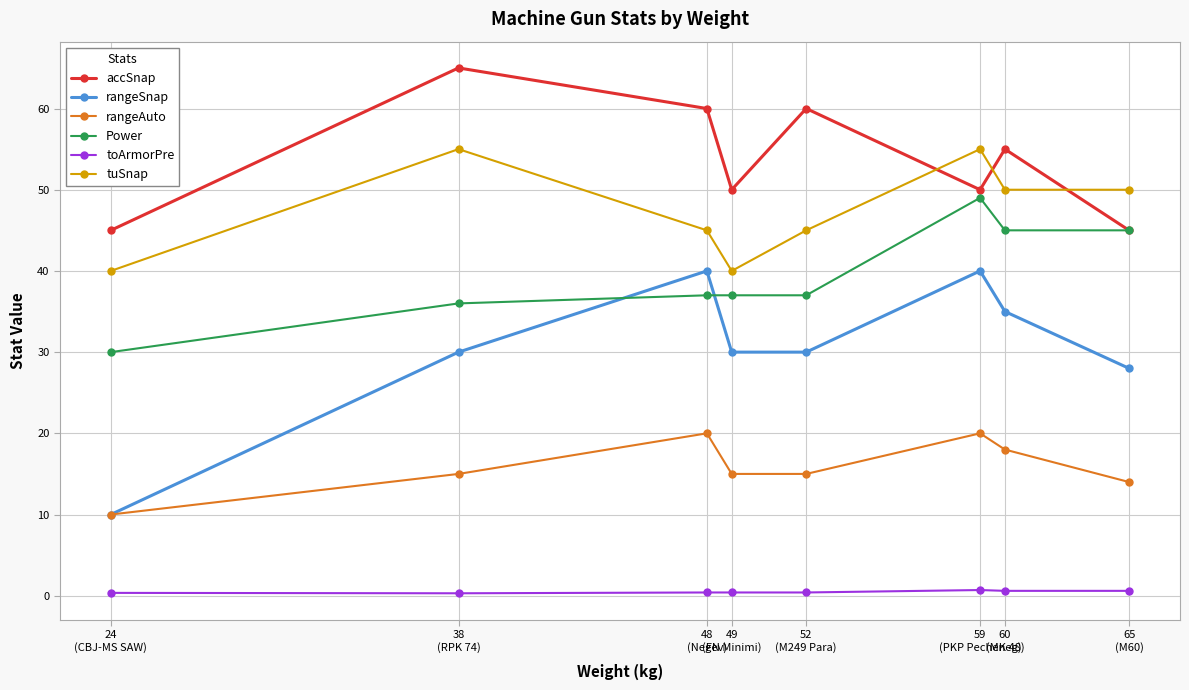

In tuSnap, how many points are higher than both neighbors (excluding endpoints)?

2